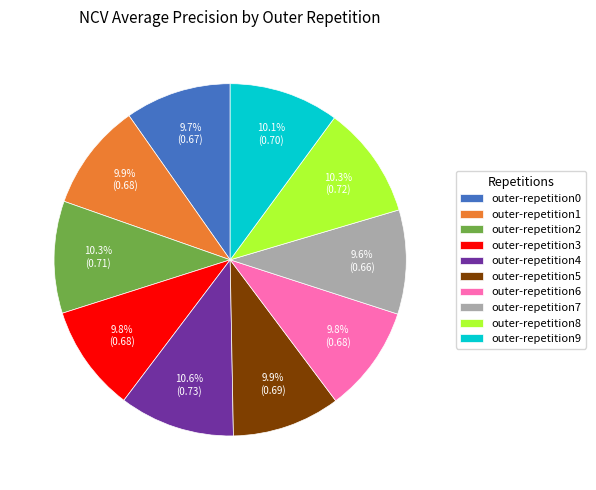

True or false: outer-repetition0 accounts for 1% of the total.

False